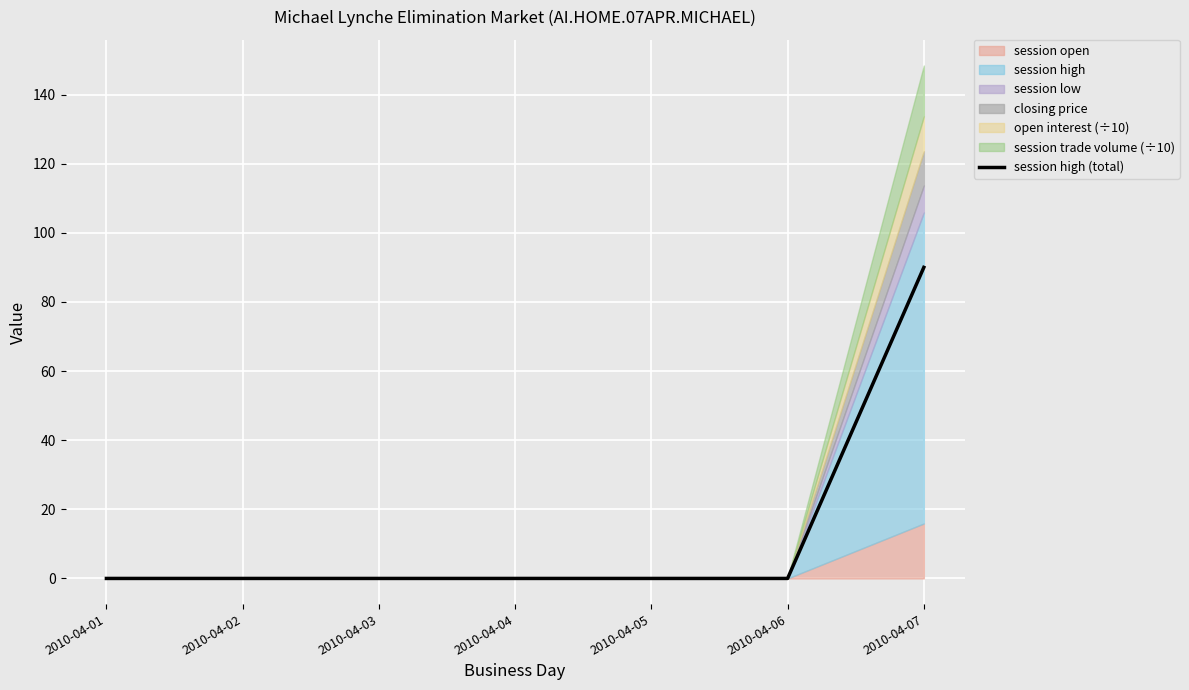

What is the difference between the maximum and second lowest values?

90